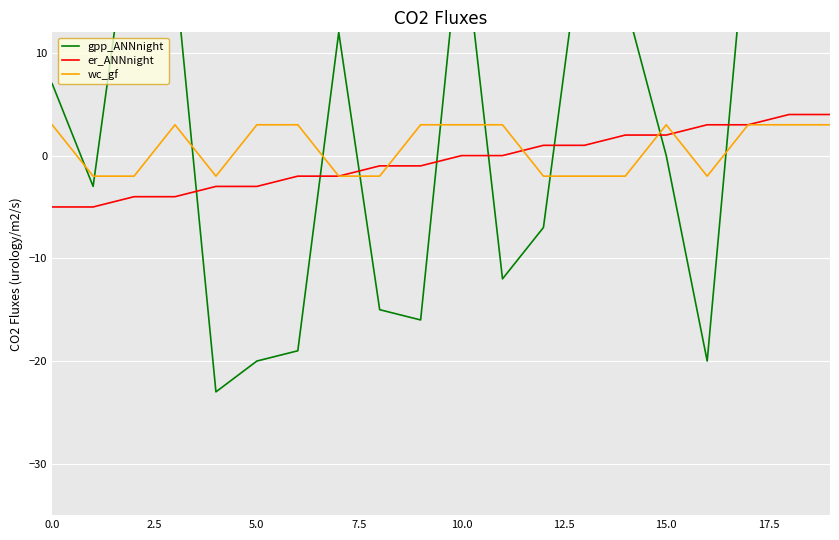

How many er_ANNnight values are between -3 and 2?

12